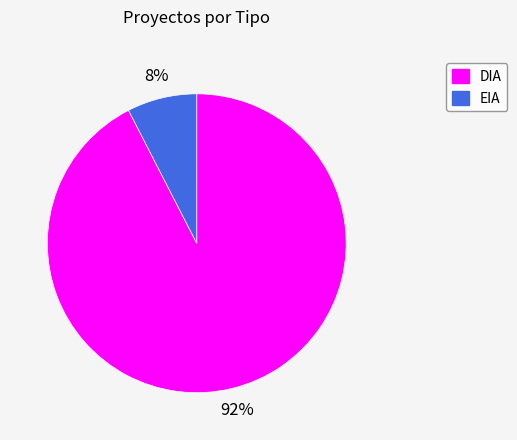

What is the smallest slice in the pie chart?

EIA